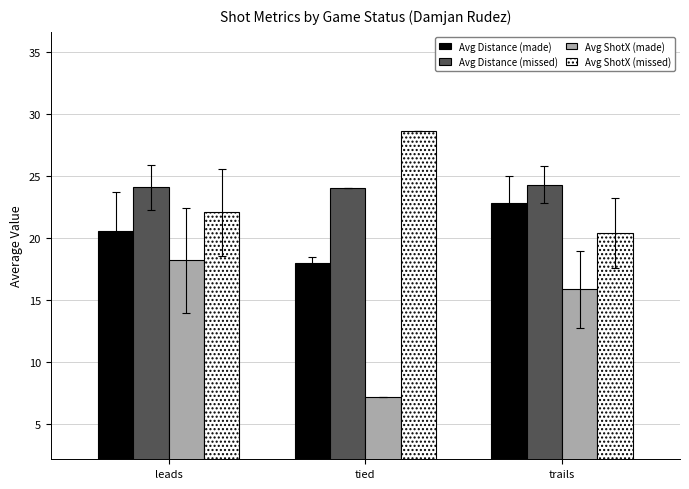

At which label does Avg ShotX (missed) first exceed 22?

leads